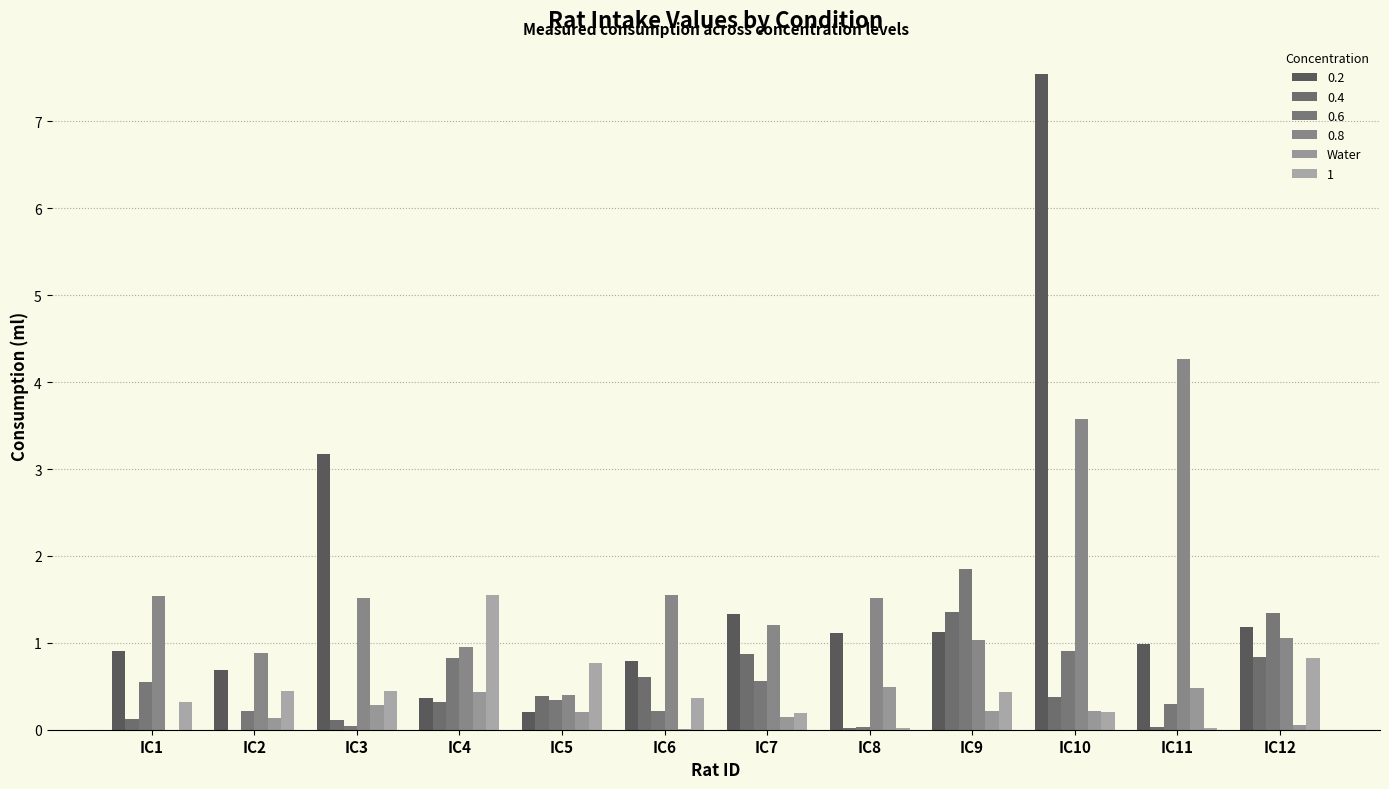

Are the bars grouped side by side (vs. stacked)?

Yes